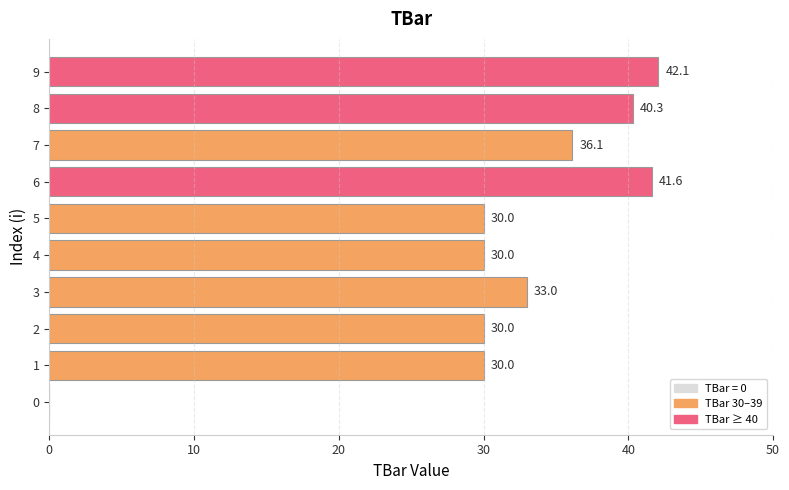

How many data points are above 32?

5